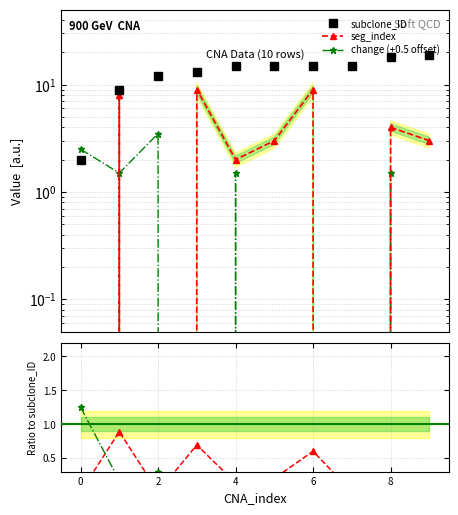

What is the lowest value of the change (+0.5 offset) series?

-0.5